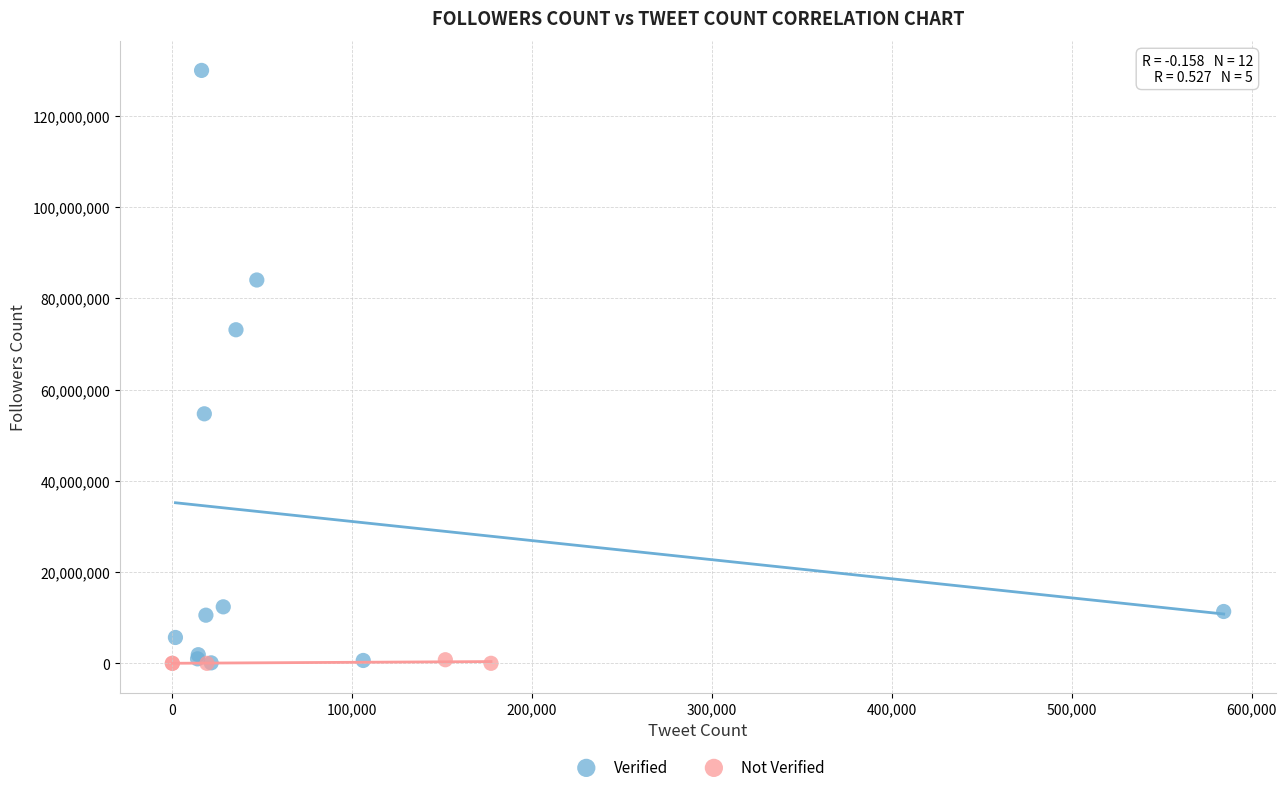

Which series reaches the maximum Y coordinate?

Verified